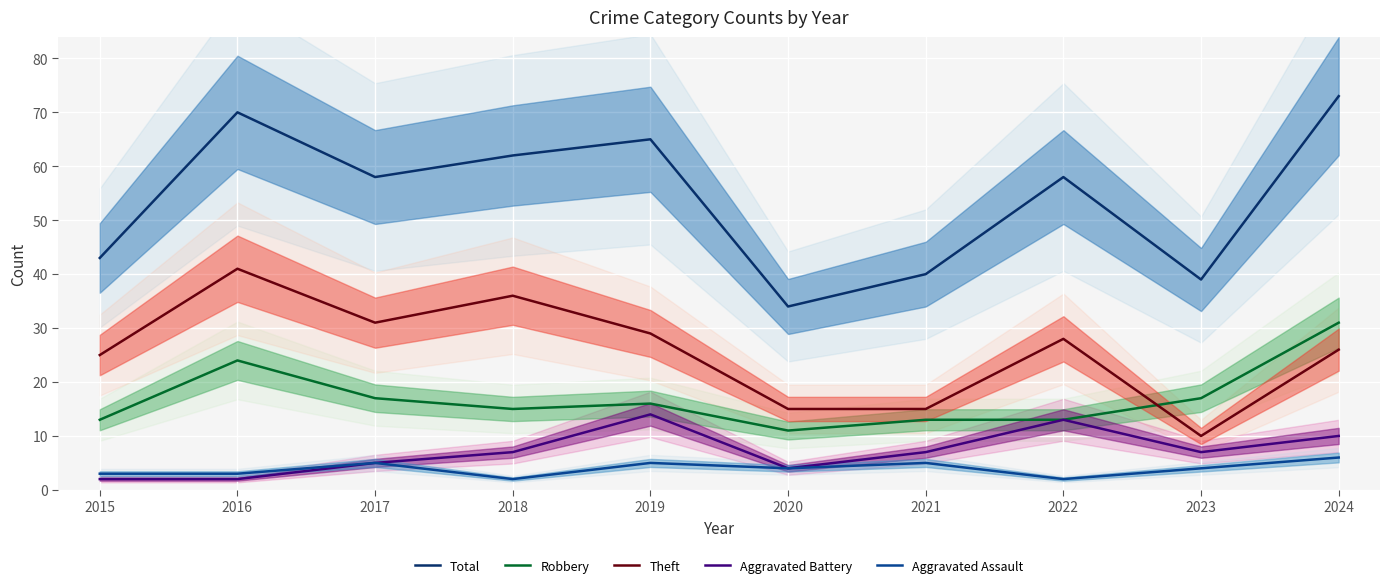

What is the sum of all Aggravated Assault values?

39